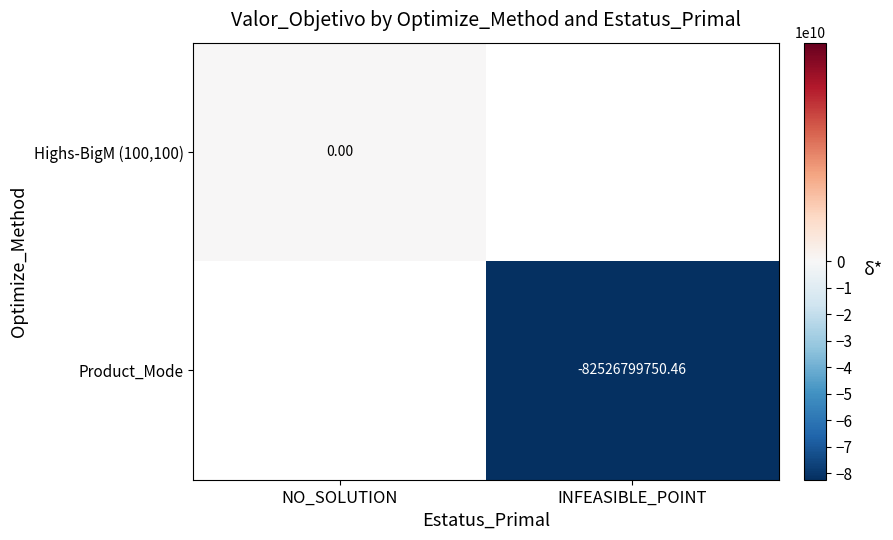

List the series in order of their overall mean, highest first.

Highs-BigM (100,100), Product_Mode